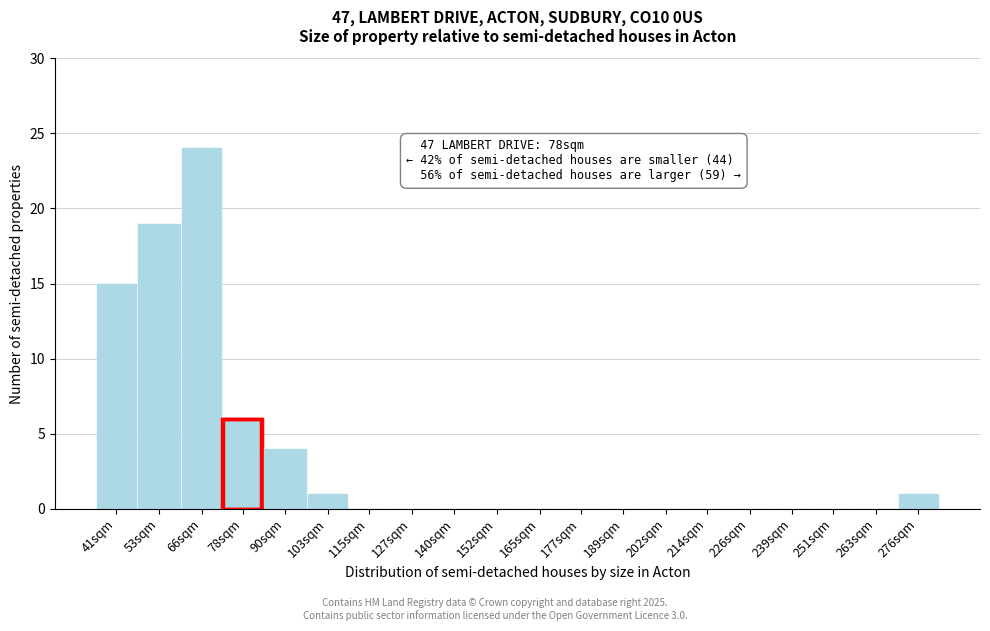

Reading right to left, transcribe all the data shown in this chart.

276sqm=1	263sqm=0	251sqm=0	239sqm=0	226sqm=0	214sqm=0	202sqm=0	189sqm=0	177sqm=0	165sqm=0	152sqm=0	140sqm=0	127sqm=0	115sqm=0	103sqm=1	90sqm=4	78sqm=6	66sqm=24	53sqm=19	41sqm=15